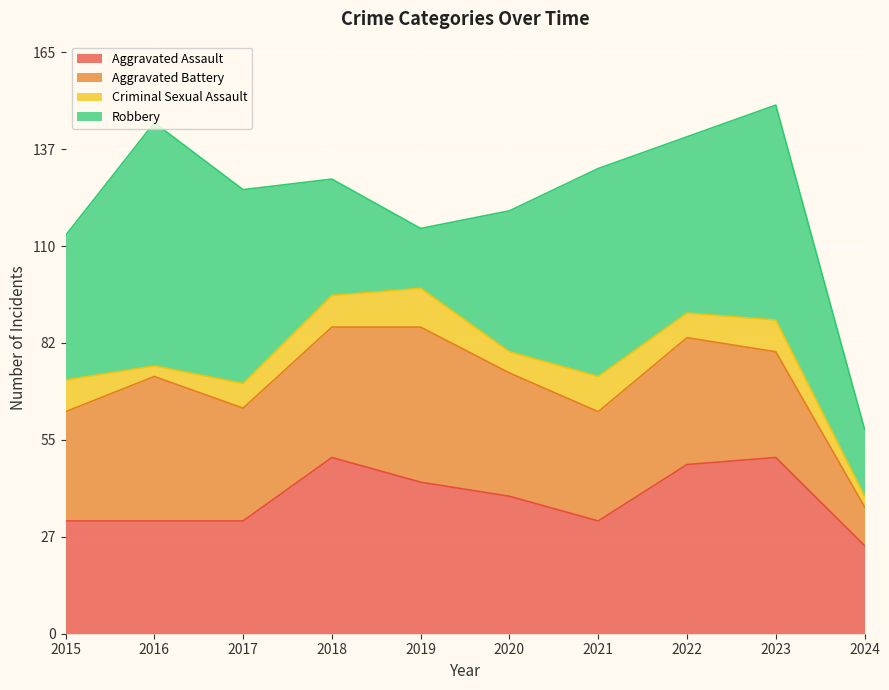

What is the value of the Aggravated Battery point at the 10th from the left?

11